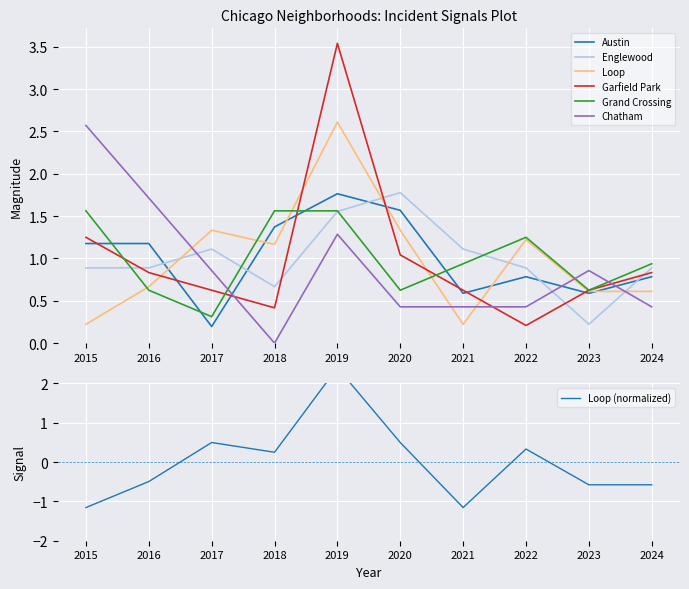

True or false: Austin has a value of 0.3 at 2017.

False